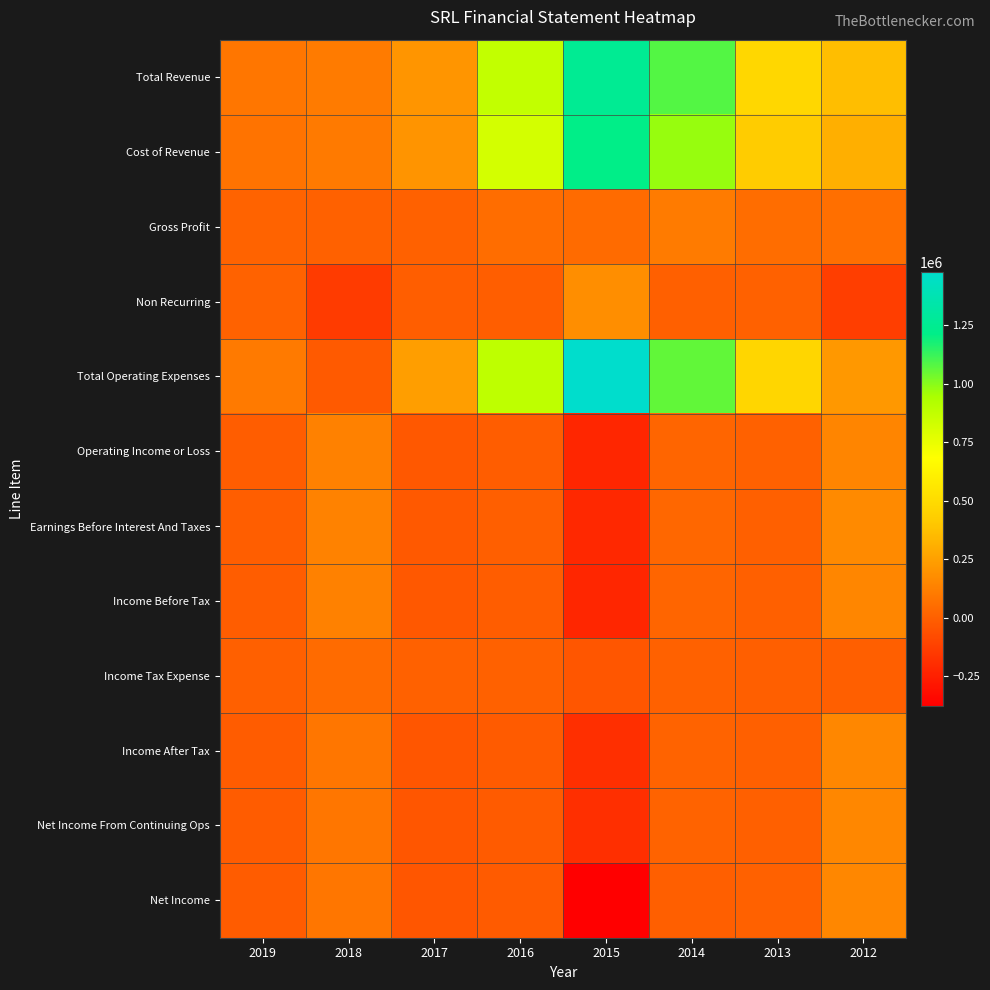

Reading left to right, transcribe all the data shown in this chart.

Total Revenue: 2019=87200	2018=107600	2017=211000	2016=871200	2015=1254100	2014=1081900	2013=478100	2012=365600
Cost of Revenue: 2019=74300	2018=99700	2017=202900	2016=816800	2015=1211600	2014=974900	2013=424000	2012=306200
Gross Profit: 2019=12900	2018=7900	2017=8000	2016=54400	2015=42500	2014=106900	2013=54100	2012=59400
Non Recurring: 2019=10300	2018=-140600	2017=-6900	2016=-6500	2015=181800	2014=2400	2013=5100	2012=-129300
Total Operating Expenses: 2019=100100	2018=-21600	2017=240500	2016=884000	2015=1478000	2014=1059300	2013=473300	2012=221500
Operating Income or Loss: 2019=-12900	2018=129200	2017=-29600	2016=-12900	2015=-223900	2014=22600	2013=4800	2012=144000
Earnings Before Interest And Taxes: 2019=-6600	2018=133600	2017=-24400	2016=-3700	2015=-218900	2014=29100	2013=4100	2012=164600
Income Before Tax: 2019=-12900	2018=129200	2017=-29600	2016=-12900	2015=-223900	2014=22600	2013=2400	2012=149300
Income Tax Expense: 2019=1200	2018=42800	2017=6700	2016=5400	2015=-35600	2014=7800	2013=-800	2012=-2000
Income After Tax: 2019=-14200	2018=86400	2017=-36200	2016=-18300	2015=-188300	2014=14800	2013=3200	2012=151300
Net Income From Continuing Ops: 2019=-14300	2018=86400	2017=-36800	2016=-19500	2015=-189600	2014=13700	2013=3300	2012=150700
Net Income: 2019=-14300	2018=86400	2017=-36800	2016=-19500	2015=-375400	2014=-500	2013=7500	2012=150700